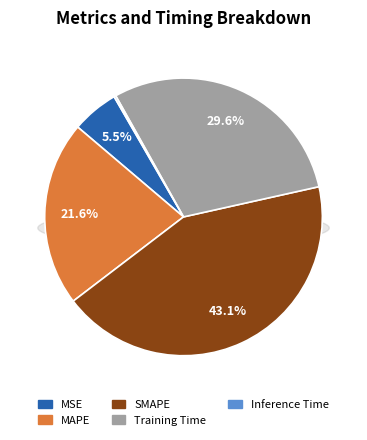

Which category has the smallest portion of the pie?

Inference Time